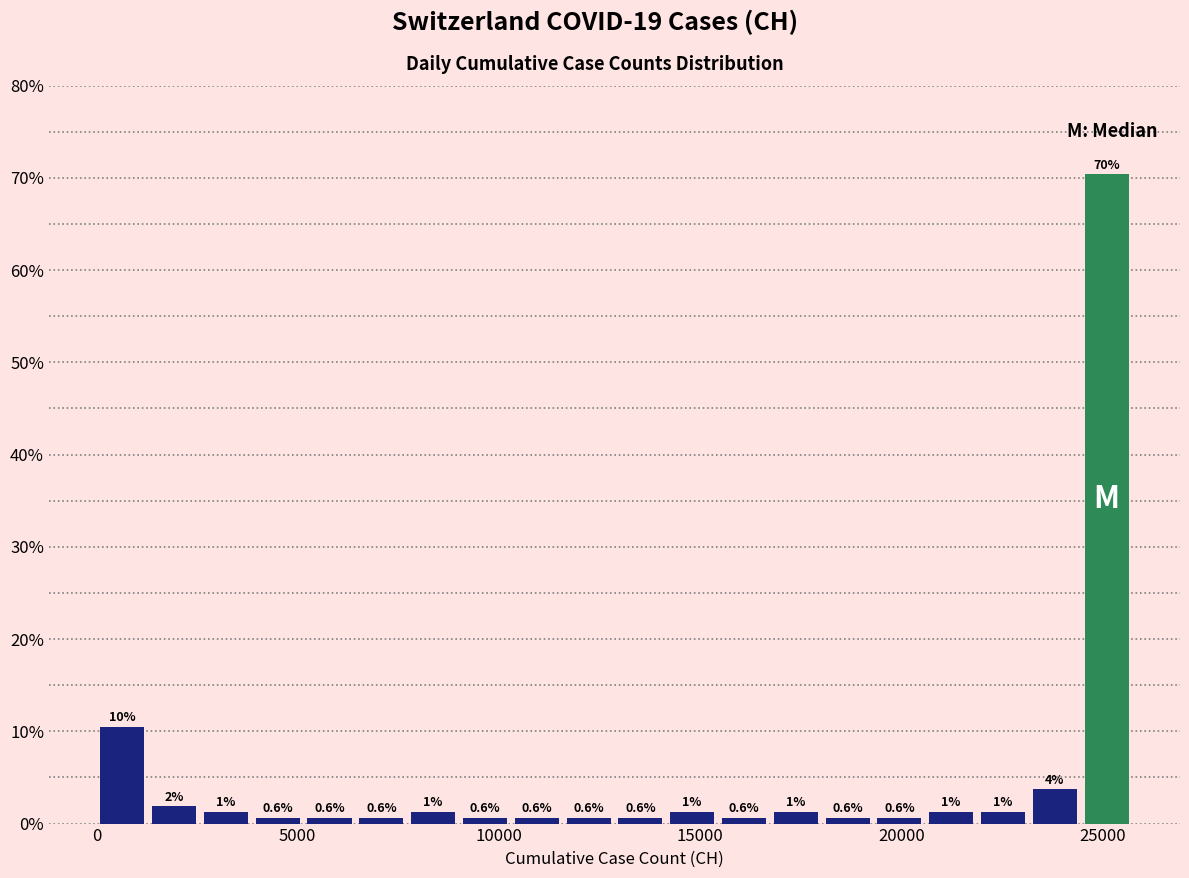

Around what value on the x-axis is the tallest bar? Give the approximate position of its centre, as read against the axis.

25000